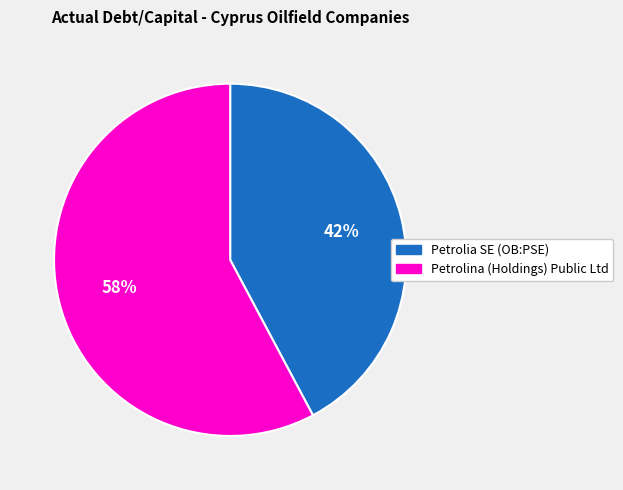

Does any single category account for the majority?

Yes